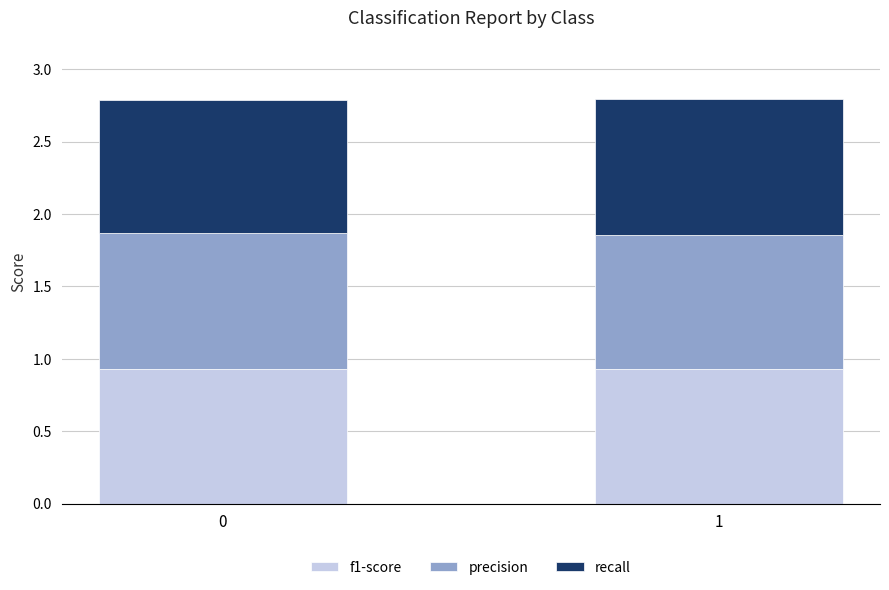

The f1-score series shows 0.9 at 0. True or false?

True